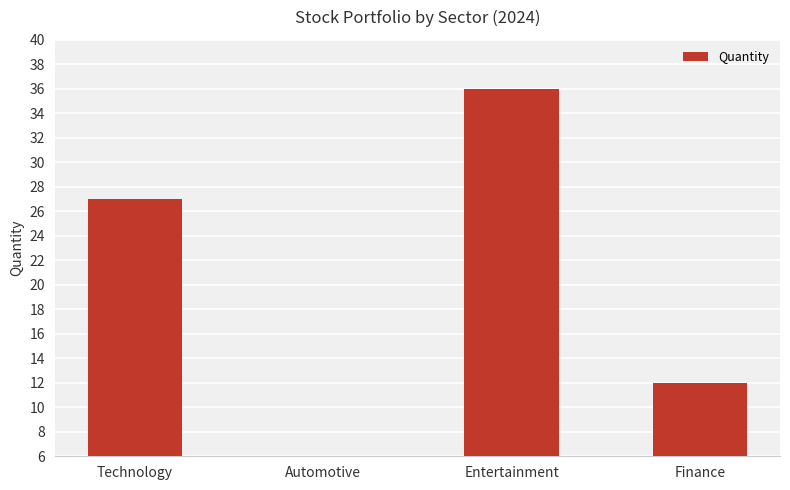

Rank the categories by value from highest to lowest.

Entertainment, Technology, Finance, Automotive